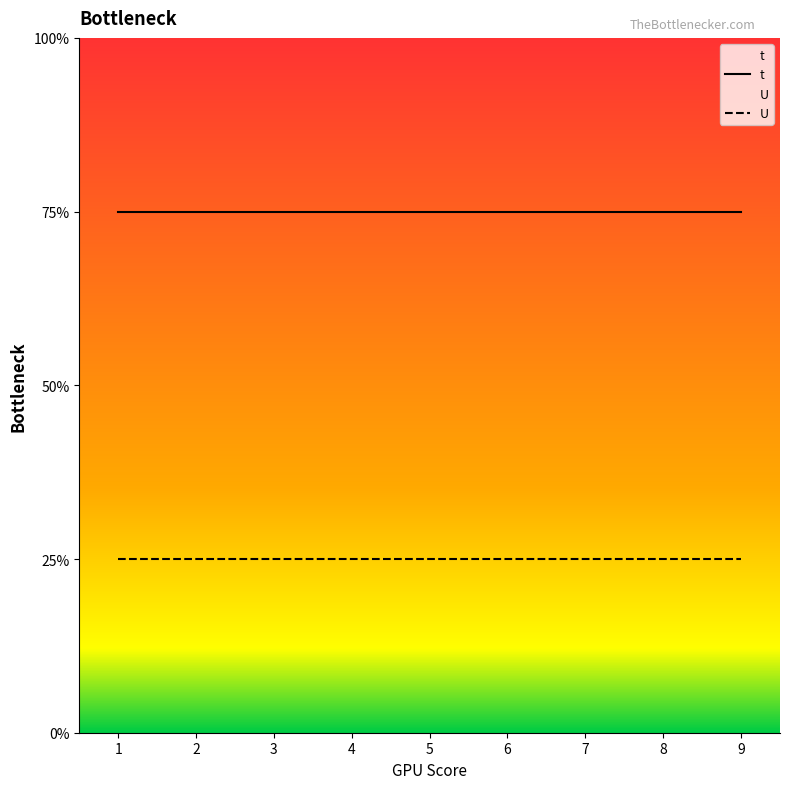

List the series in order of their peak value, lowest first.

U, t